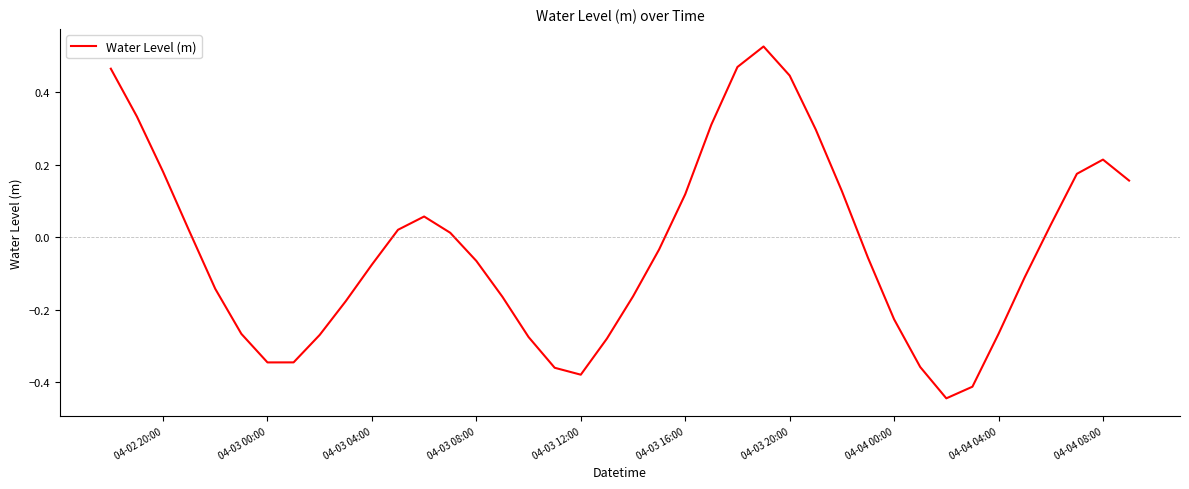

What is the difference between the maximum and minimum values?

1.0